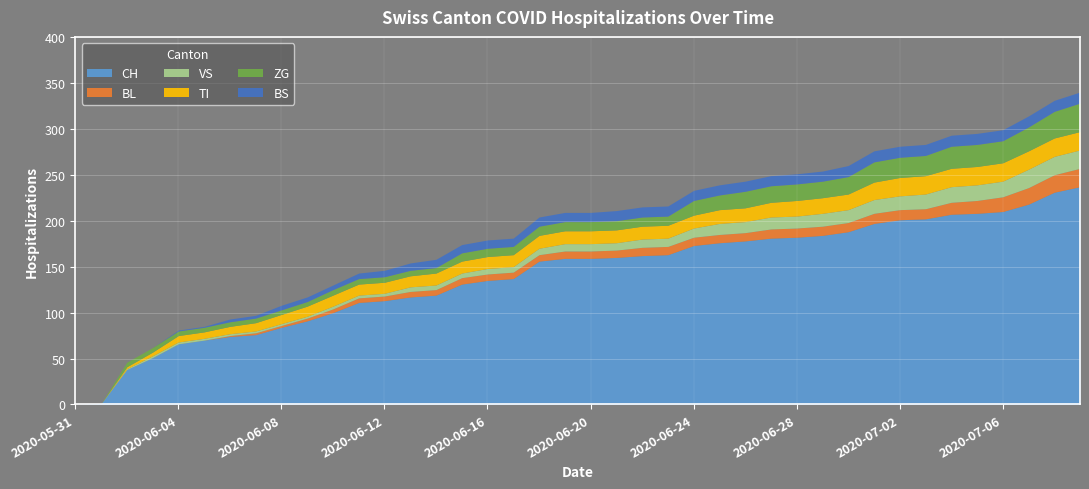

At how many categories does at least one series exceed 234?

1